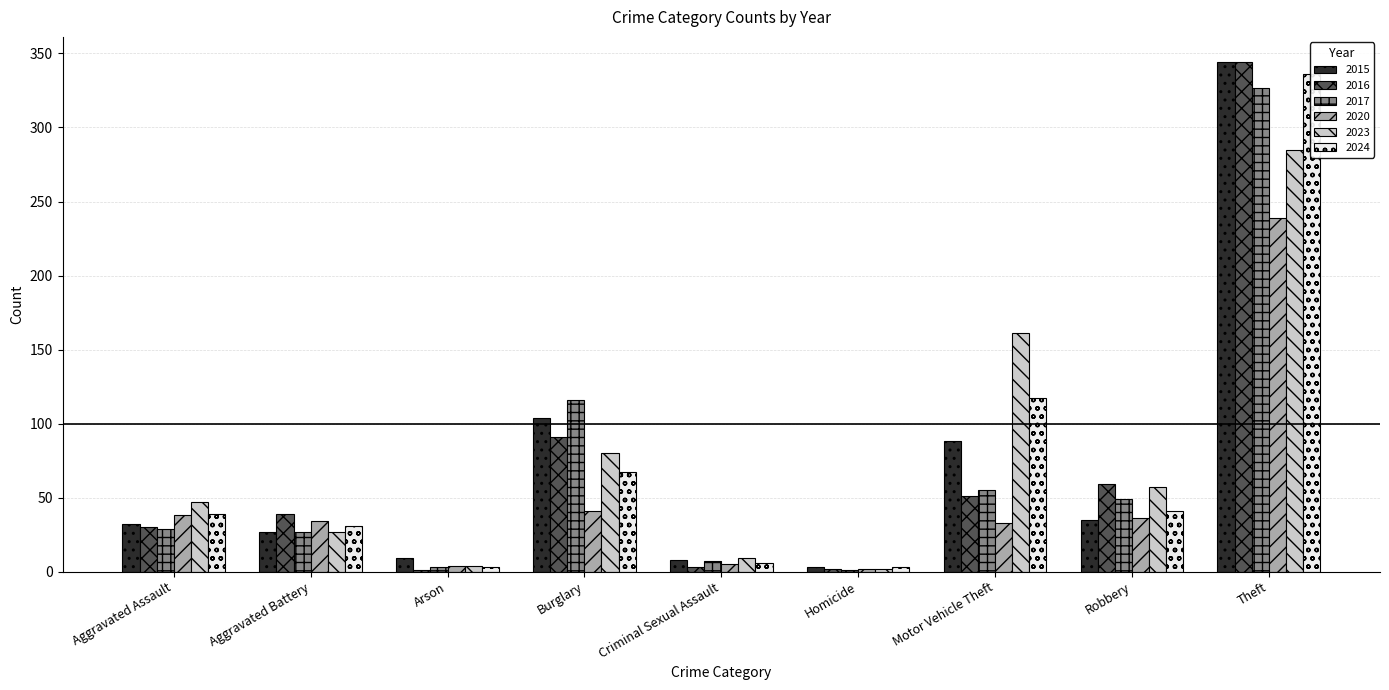

Reading left to right, extract all data points from this chart.

2015: Aggravated Assault=32	Aggravated Battery=27	Arson=9	Burglary=104	Criminal Sexual Assault=8	Homicide=3	Motor Vehicle Theft=88	Robbery=35	Theft=344
2016: Aggravated Assault=30	Aggravated Battery=39	Arson=1	Burglary=91	Criminal Sexual Assault=3	Homicide=2	Motor Vehicle Theft=51	Robbery=59	Theft=344
2017: Aggravated Assault=29	Aggravated Battery=27	Arson=3	Burglary=116	Criminal Sexual Assault=7	Homicide=1	Motor Vehicle Theft=55	Robbery=49	Theft=327
2020: Aggravated Assault=38	Aggravated Battery=34	Arson=4	Burglary=41	Criminal Sexual Assault=5	Homicide=2	Motor Vehicle Theft=33	Robbery=36	Theft=239
2023: Aggravated Assault=47	Aggravated Battery=27	Arson=4	Burglary=80	Criminal Sexual Assault=9	Homicide=2	Motor Vehicle Theft=161	Robbery=57	Theft=285
2024: Aggravated Assault=39	Aggravated Battery=31	Arson=3	Burglary=67	Criminal Sexual Assault=6	Homicide=3	Motor Vehicle Theft=117	Robbery=41	Theft=336